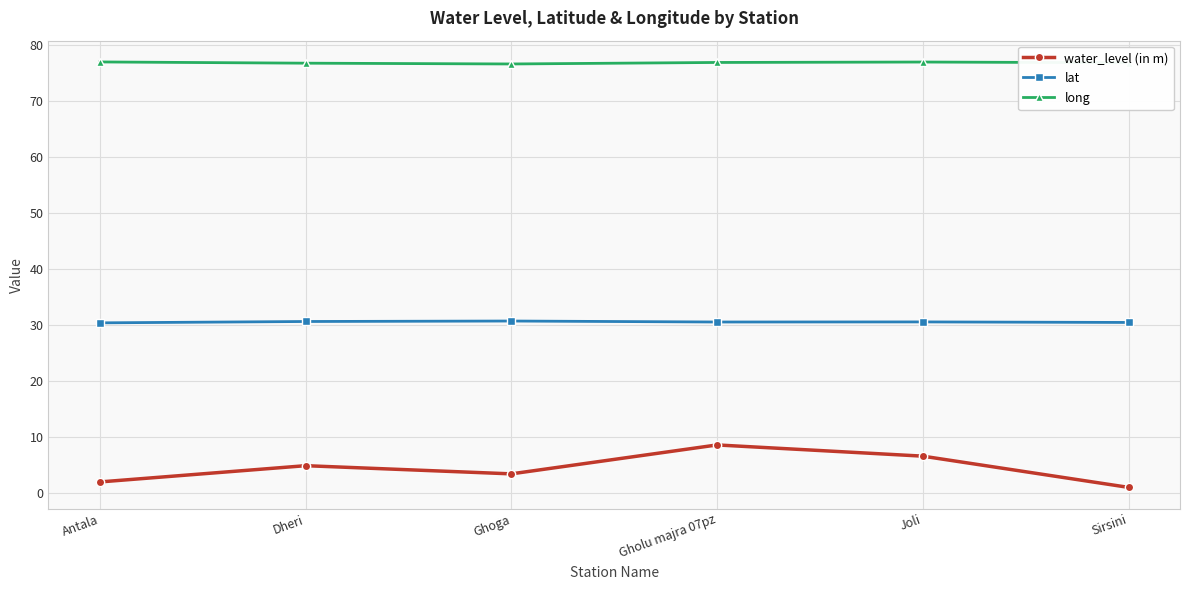

What is the approximate value of lat at Ghoga?

30.7